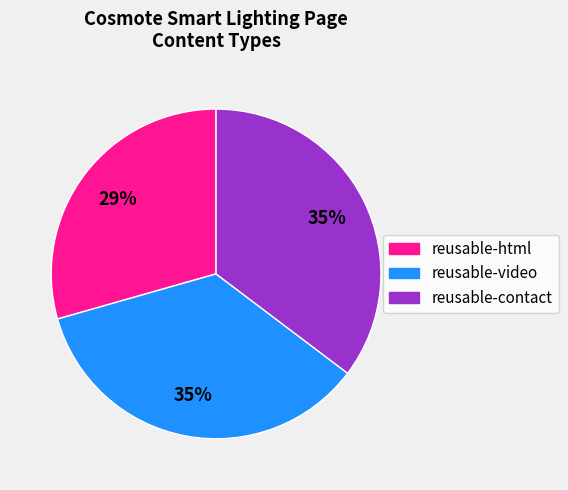

Which slice is the smallest?

reusable-html